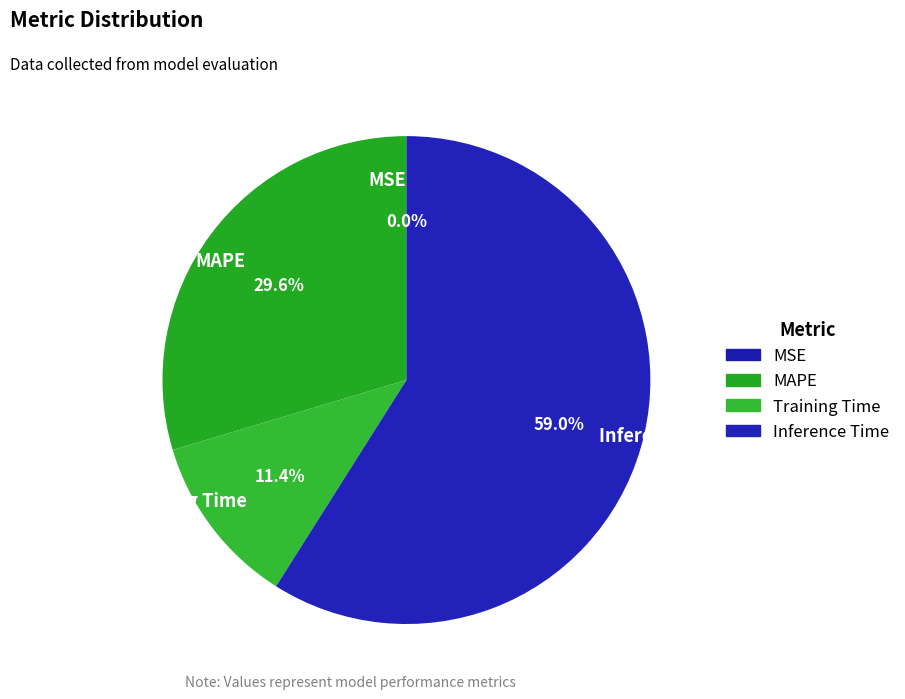

What percentage is the Inference Time slice, to the nearest percent?

59%